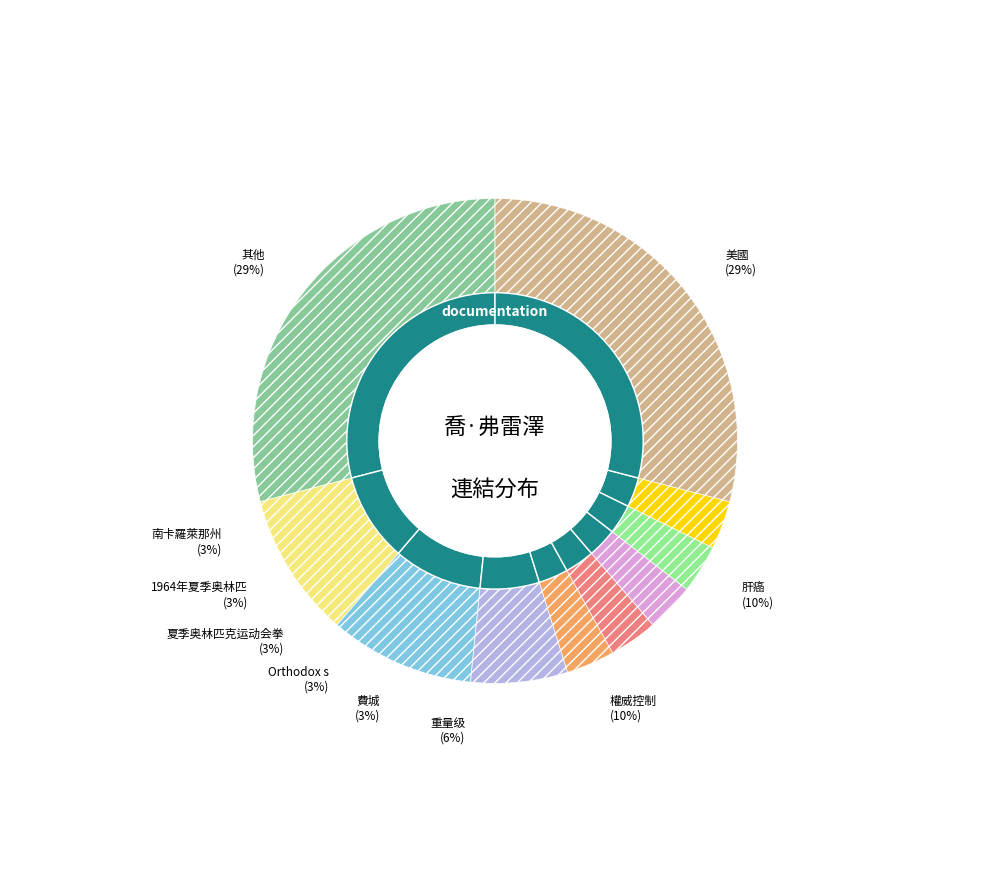

Which slice is the smallest?

費城